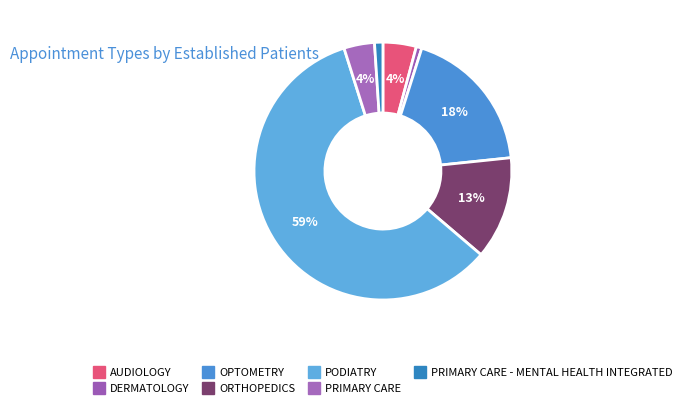

Rank the categories by value from lowest to highest.

DERMATOLOGY, PRIMARY CARE - MENTAL HEALTH INTEGRATED, PRIMARY CARE, AUDIOLOGY, ORTHOPEDICS, OPTOMETRY, PODIATRY